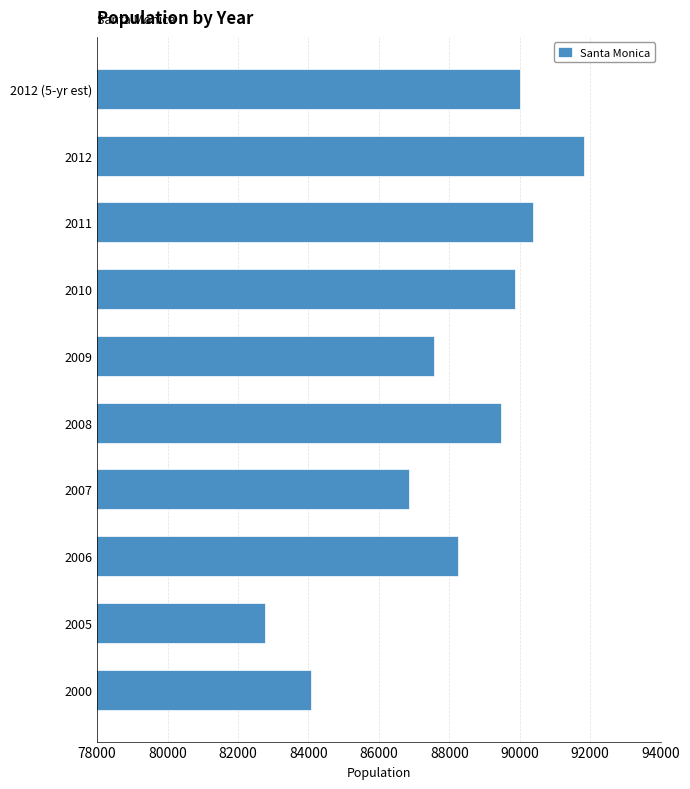

Which has a higher value, 2007 or 2008?

2008